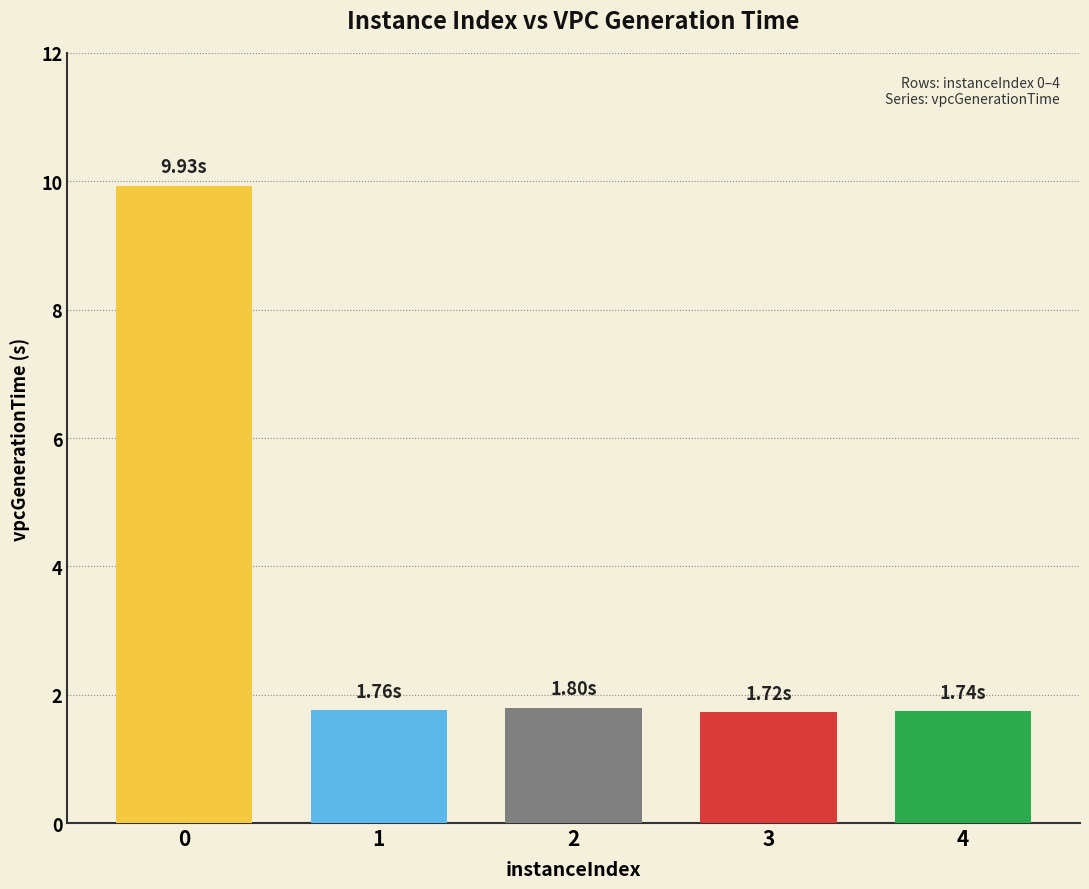

What is the difference between the values at 0 and 3?

8.2